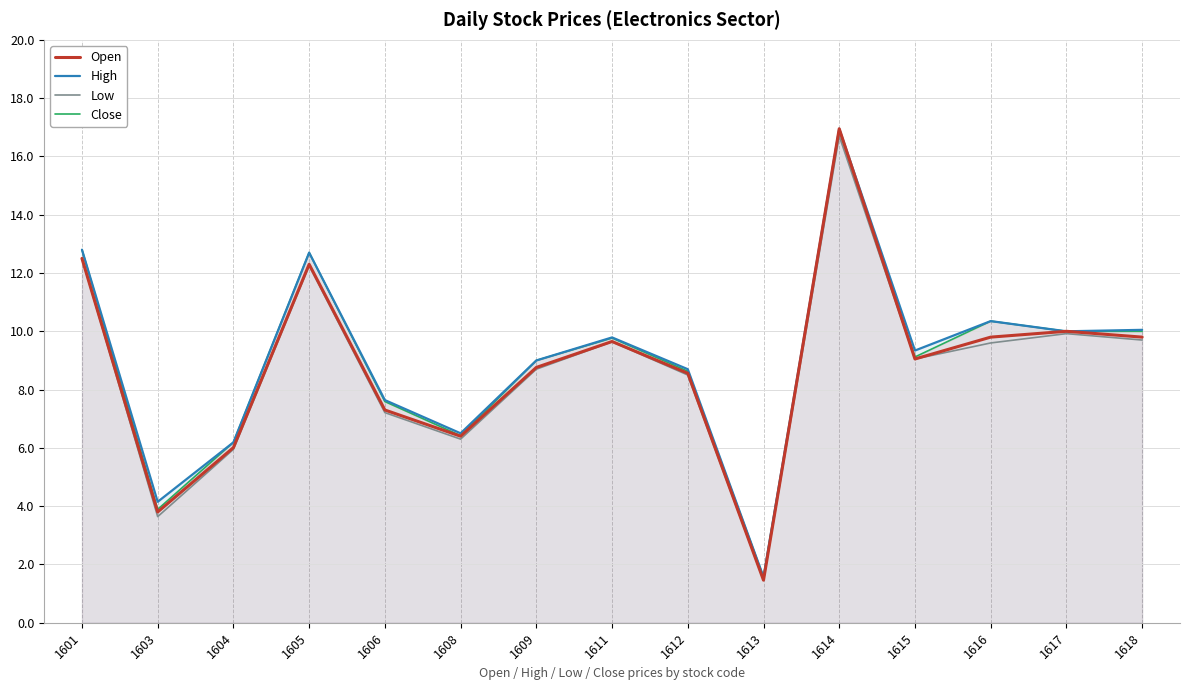

Which series has the largest range (max minus min)?

Open